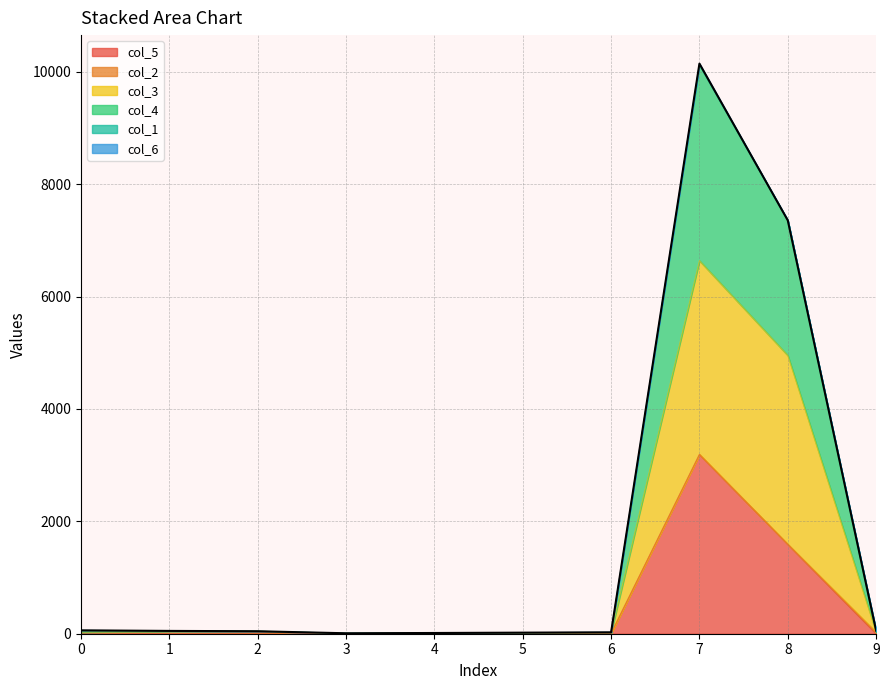

True or false: col_3 and col_5 cross at least once.

False